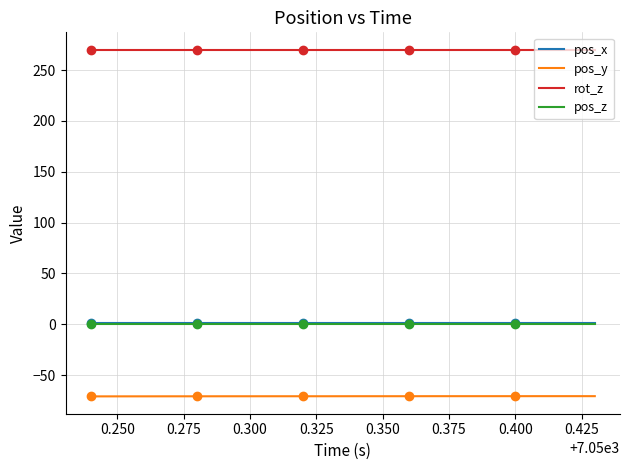

What is the value of the pos_x point at the 12th from the left?

1.4